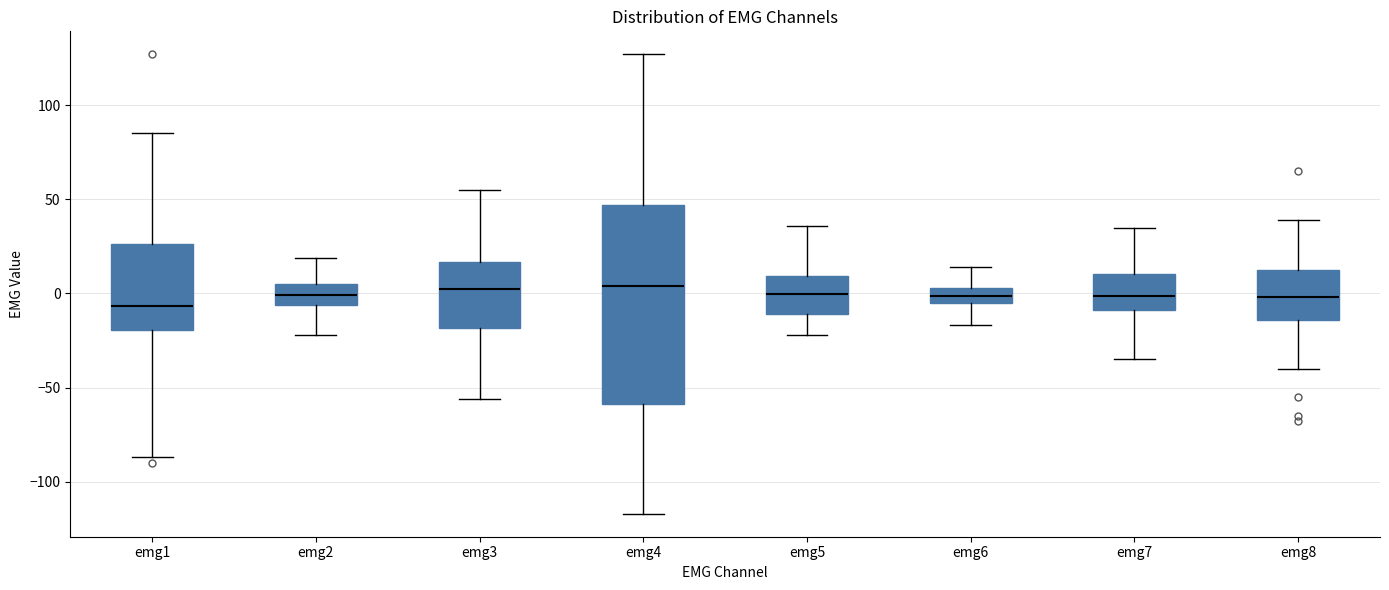

Which box is the tallest, from its lower edge to its upper edge?

emg4